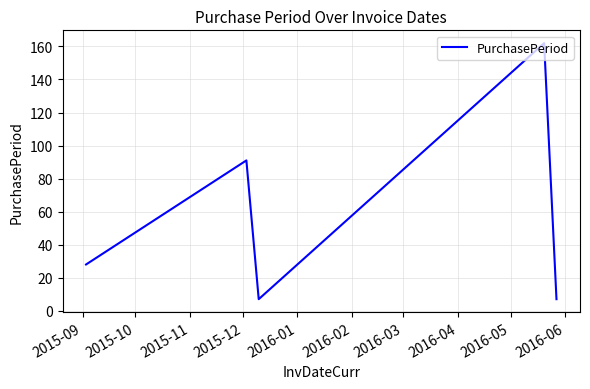

True or false: the data has more than 1 interior local peaks.

True